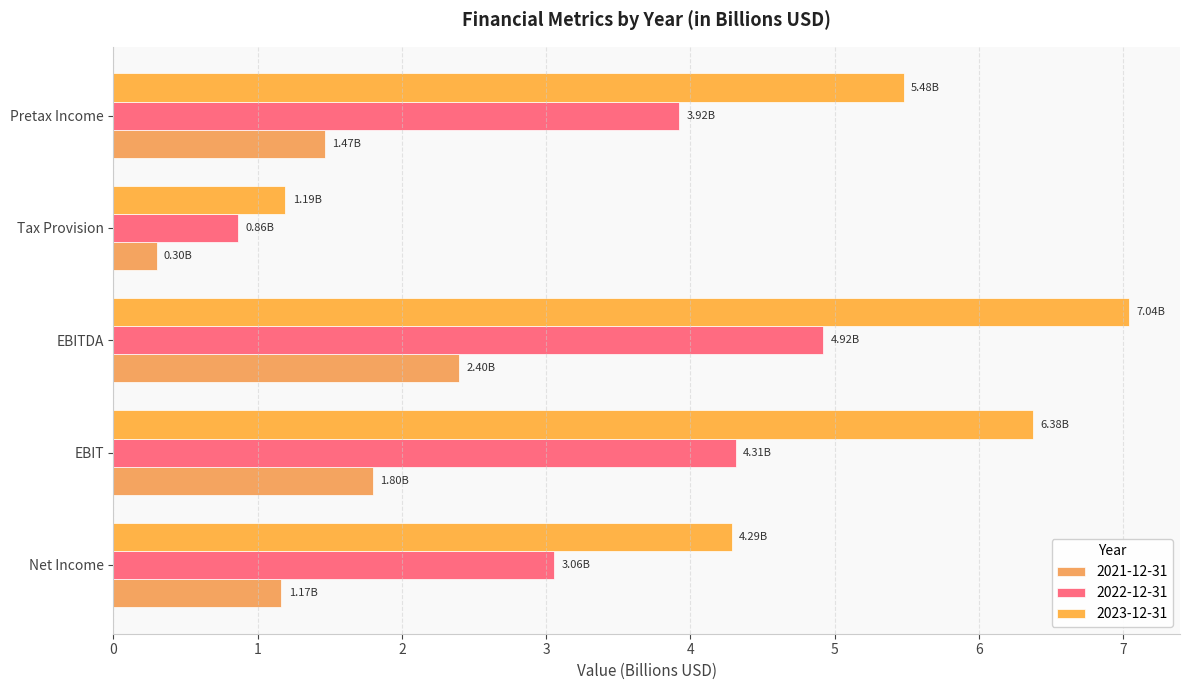

What is the maximum value shown in the chart?

7.0